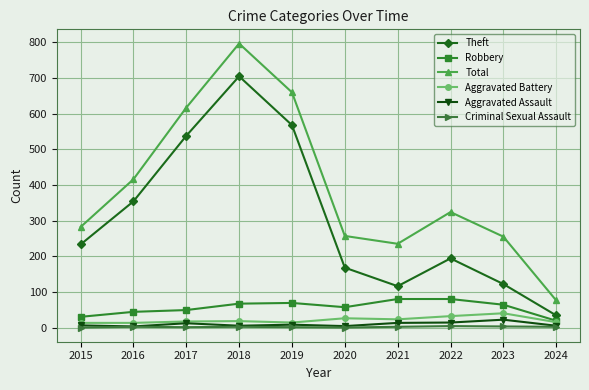

Is this an area chart (filled region under the line)?

No